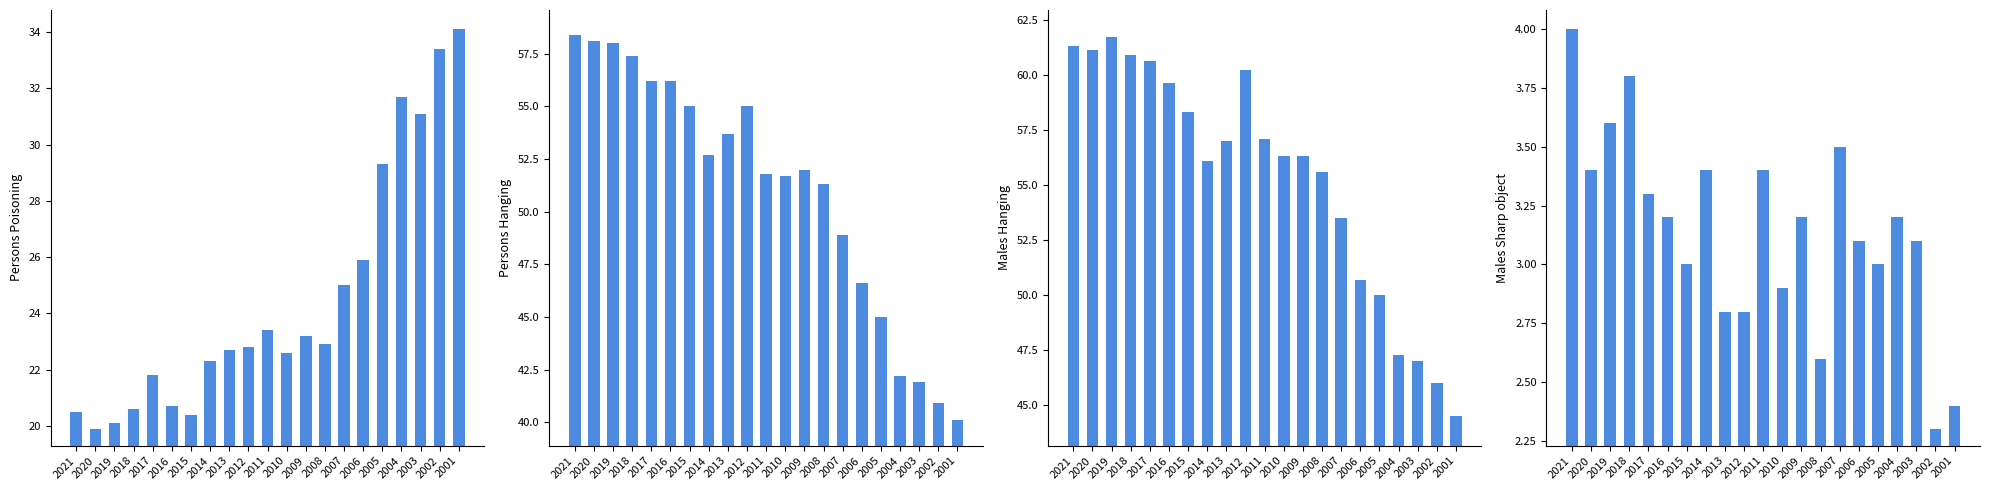

Are the bars grouped side by side (vs. stacked)?

Yes